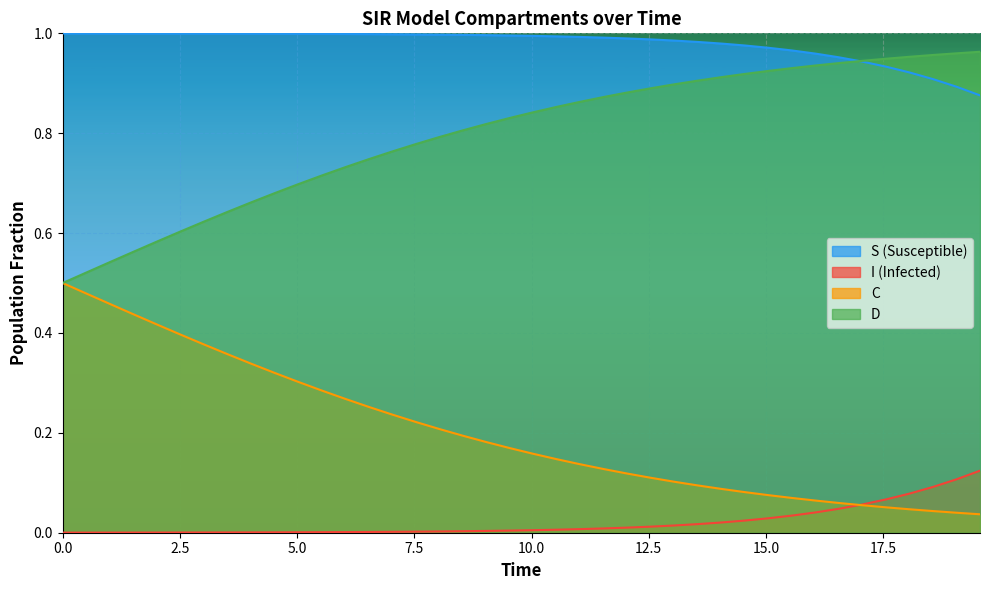

List the series in order of their overall mean, highest first.

S (Susceptible), D, C, I (Infected)